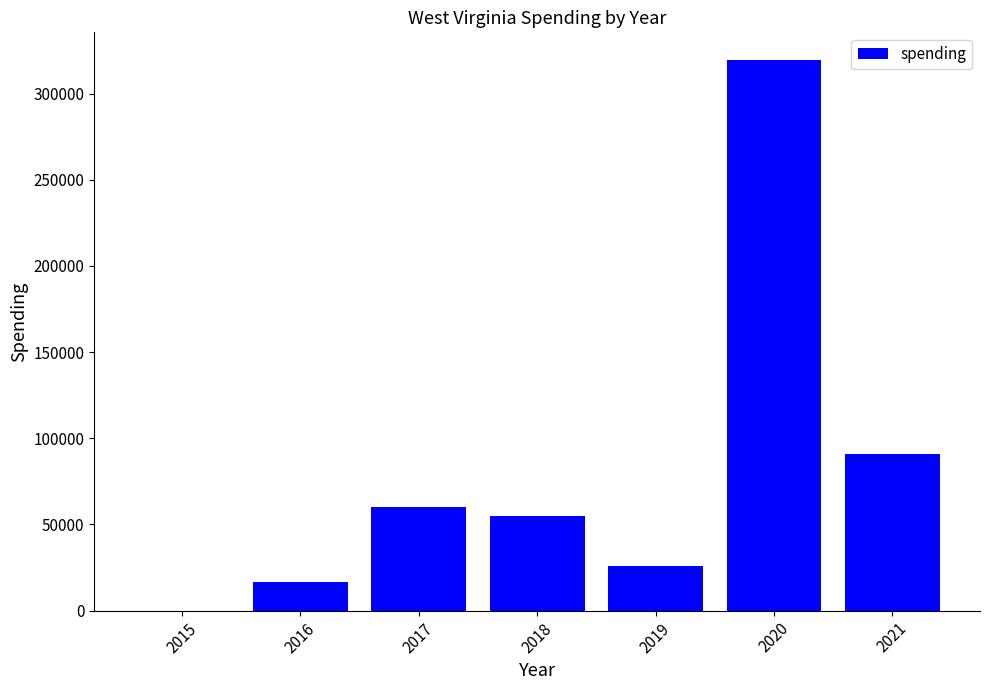

At which label is the value closest to 159765?

2021